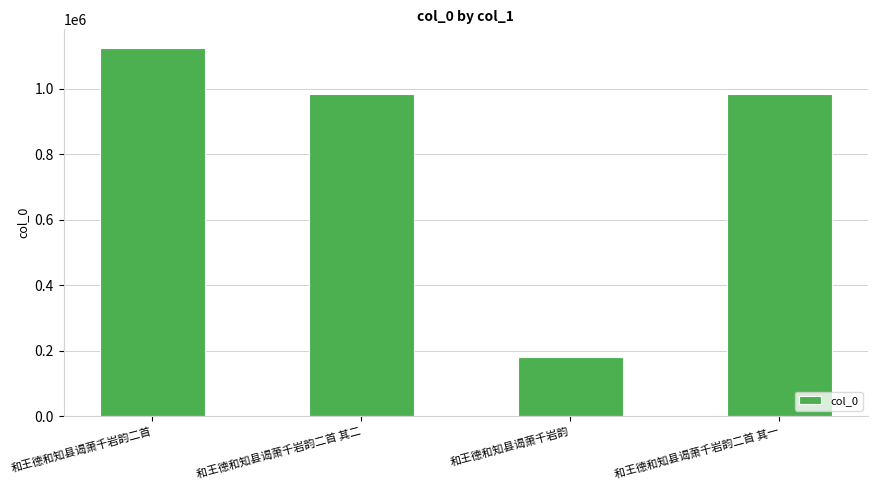

What is the value of the 2nd bar from the left?

984011